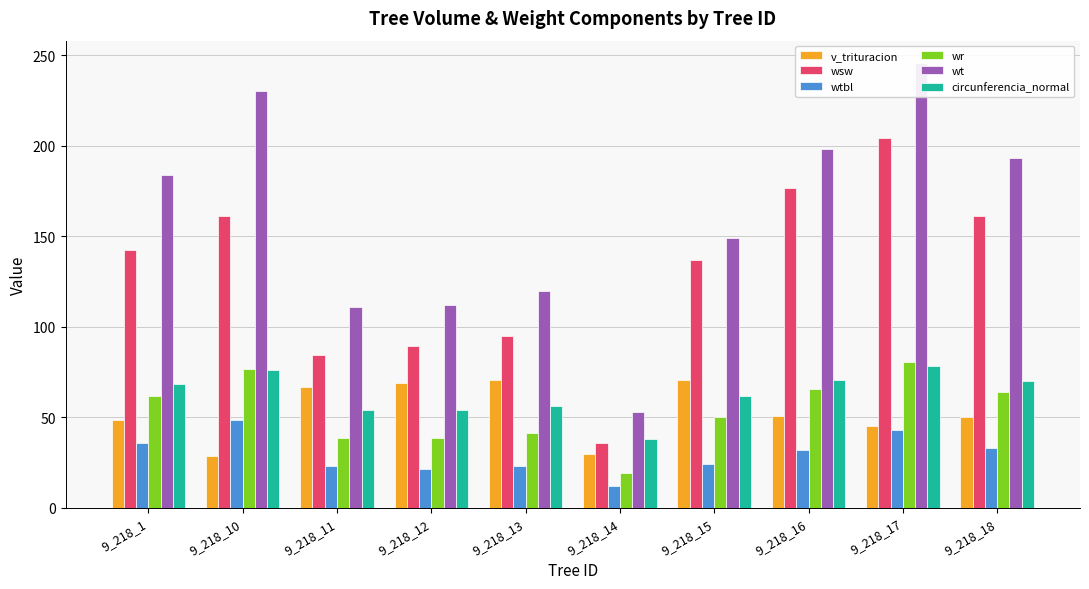

Rank the categories by wt value from highest to lowest.

9_218_17, 9_218_10, 9_218_16, 9_218_18, 9_218_1, 9_218_15, 9_218_13, 9_218_12, 9_218_11, 9_218_14